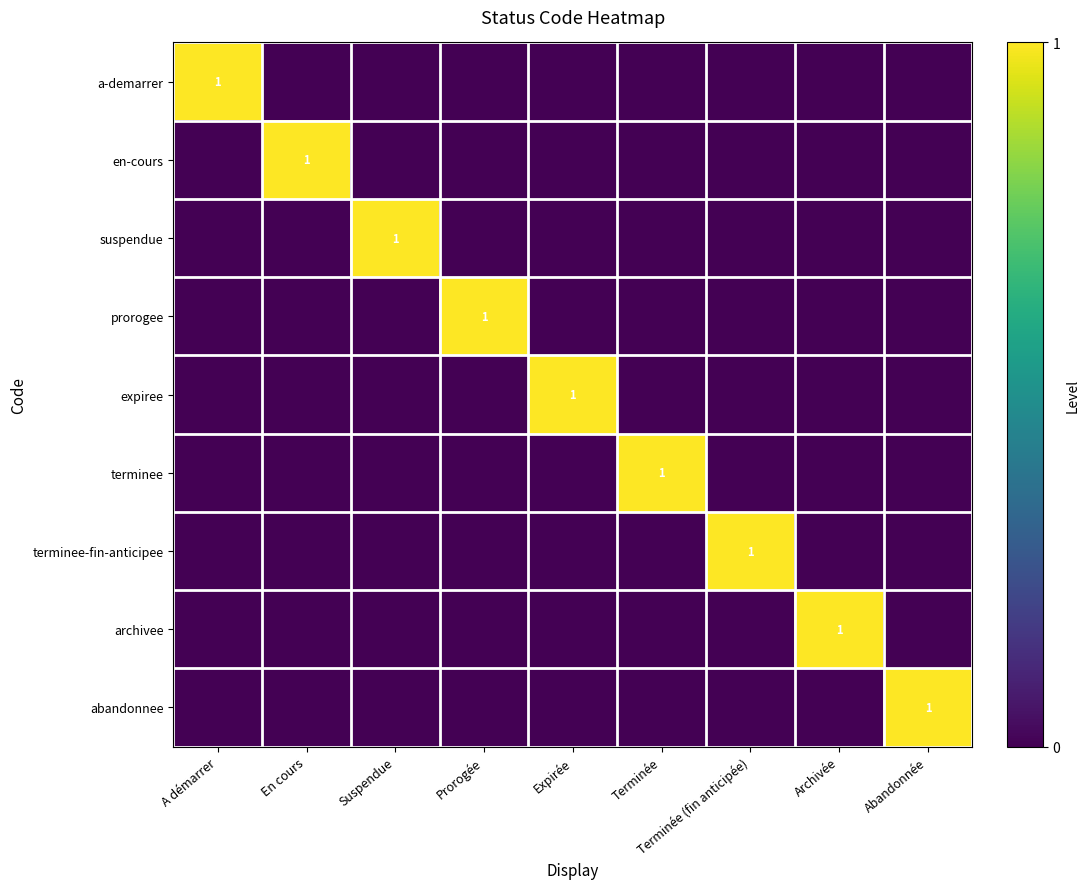

Rank the categories by archivee value from highest to lowest.

Archivée, A démarrer, En cours, Suspendue, Prorogée, Expirée, Terminée, Terminée (fin anticipée), Abandonnée